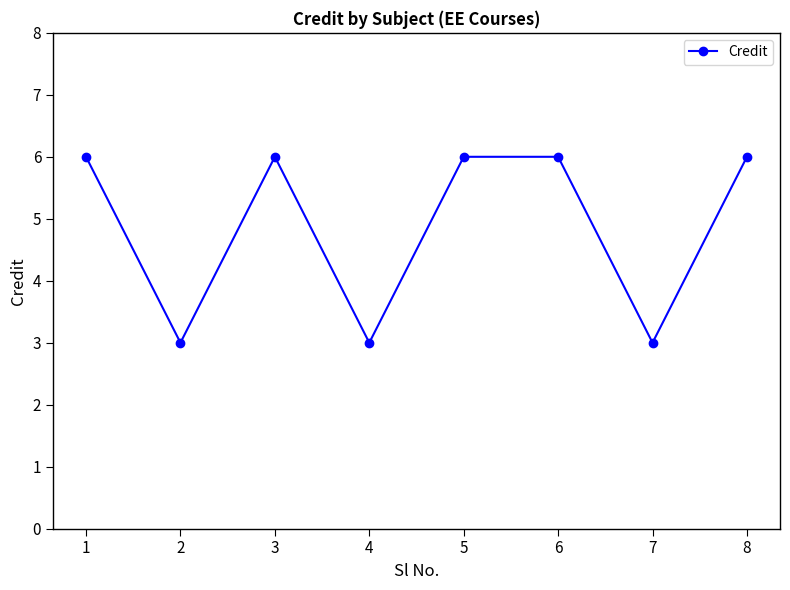

True or false: the data shows 6 at 1.

True